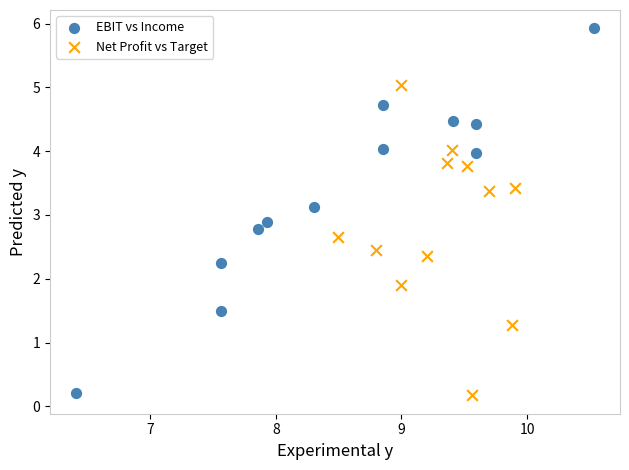

Which series reaches the maximum Y coordinate?

EBIT vs Income